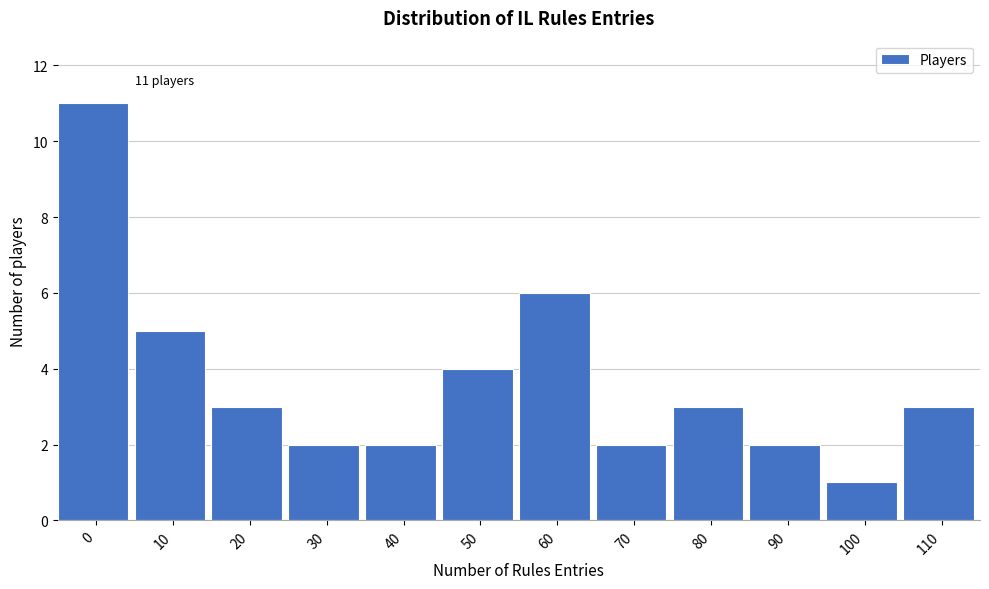

Reading left to right, transcribe all the data shown in this chart.

11	5	3	2	2	4	6	2	3	2	1	3